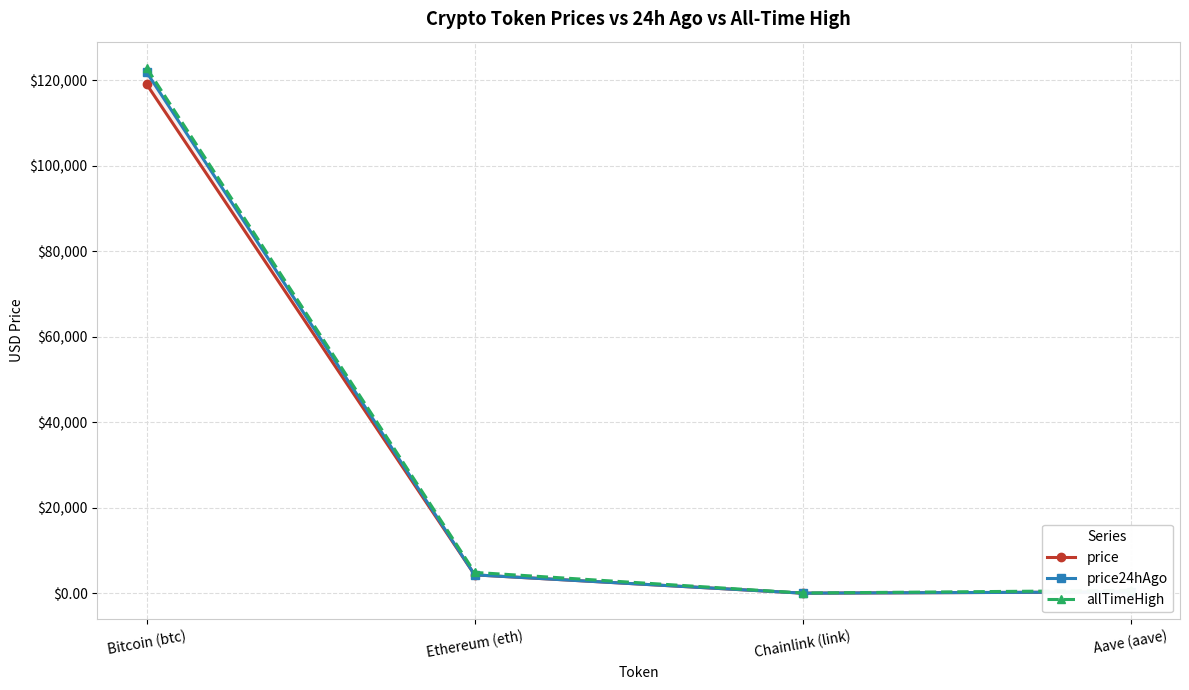

Rank the series by their maximum value, from lowest to highest.

price, price24hAgo, allTimeHigh